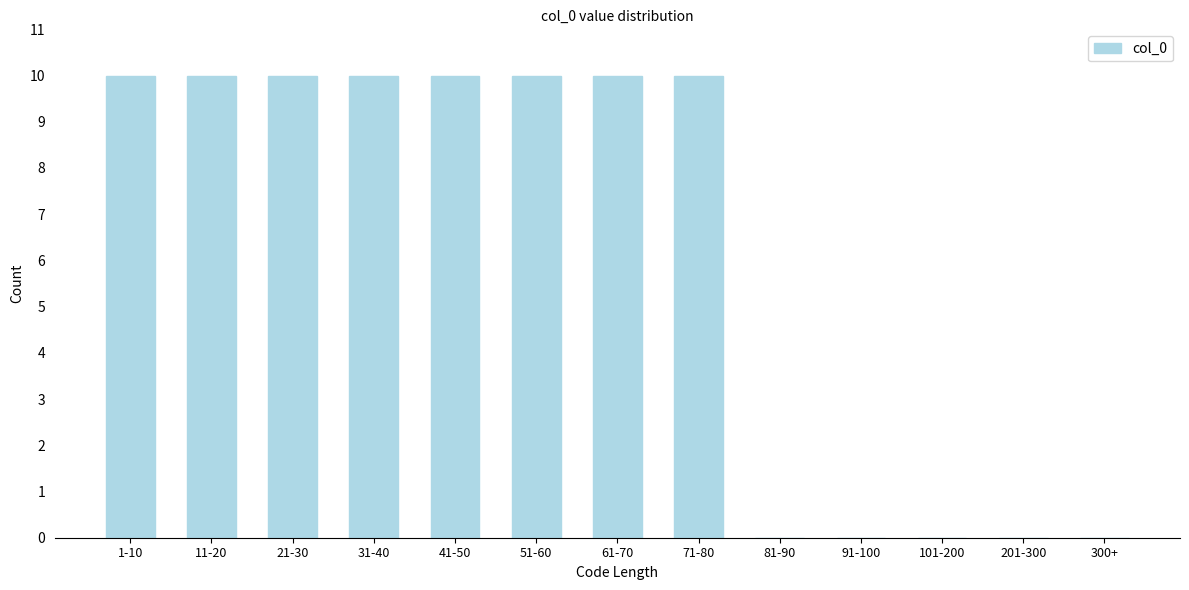

Reading left to right, what are all the values shown in this chart?

1-10=10	11-20=10	21-30=10	31-40=10	41-50=10	51-60=10	61-70=10	71-80=10	81-90=0	91-100=0	101-200=0	201-300=0	300+=0